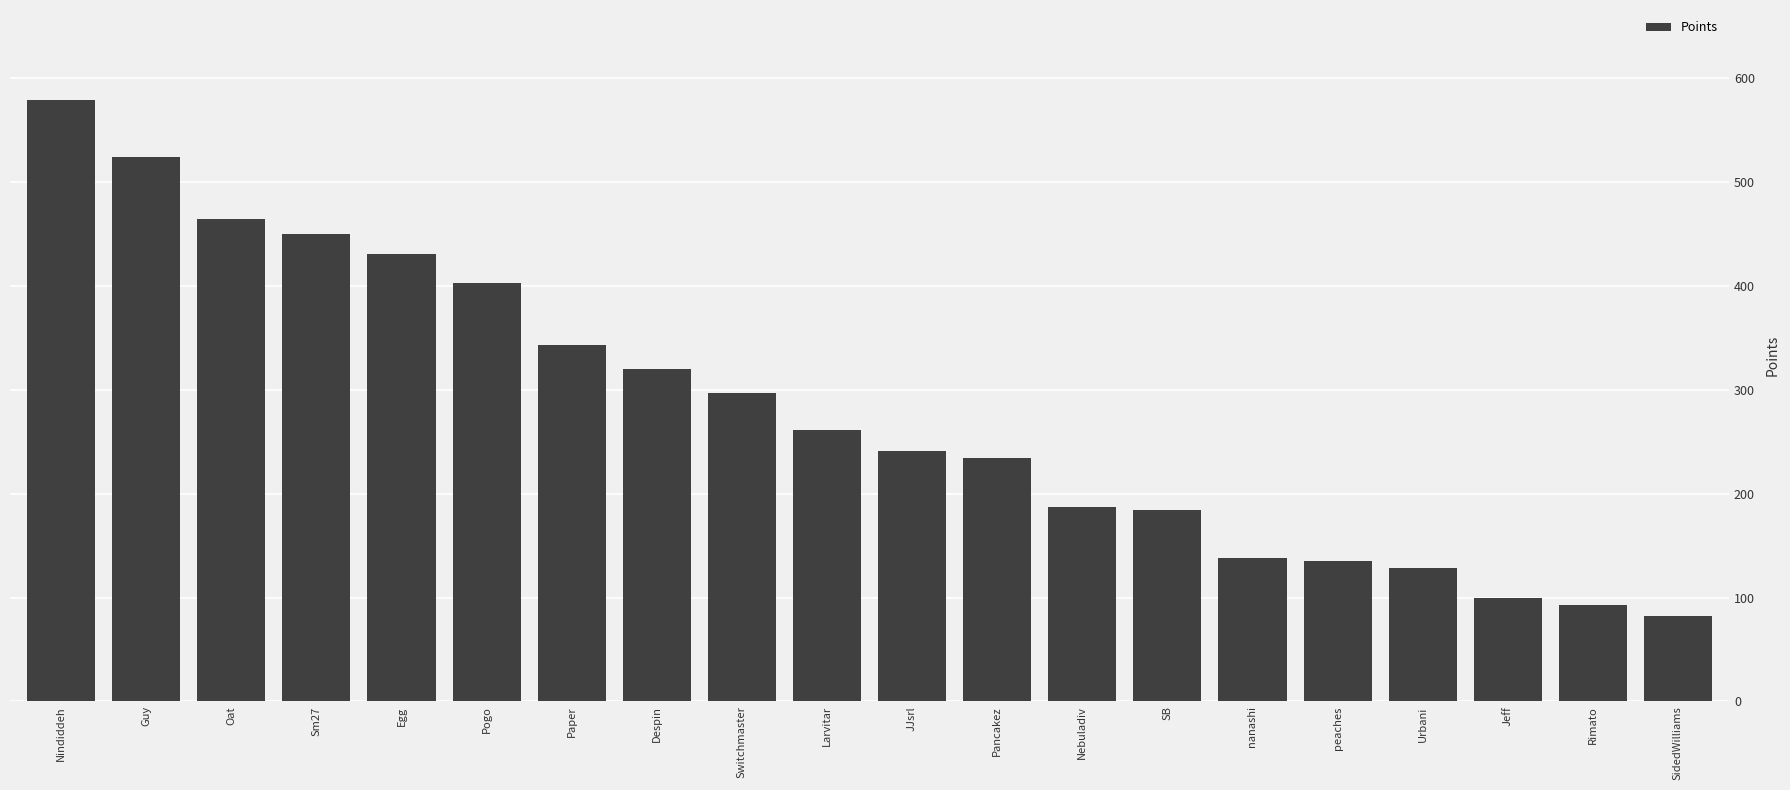

At which label does the data first exceed 261?

Nindiddeh